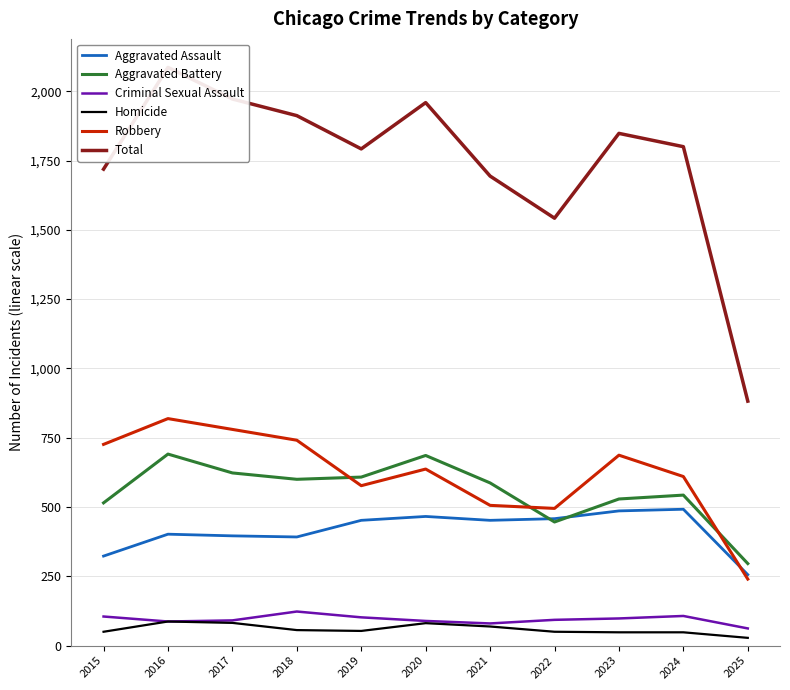

Between 2017 and 2019, which series saw the biggest shift?

Robbery